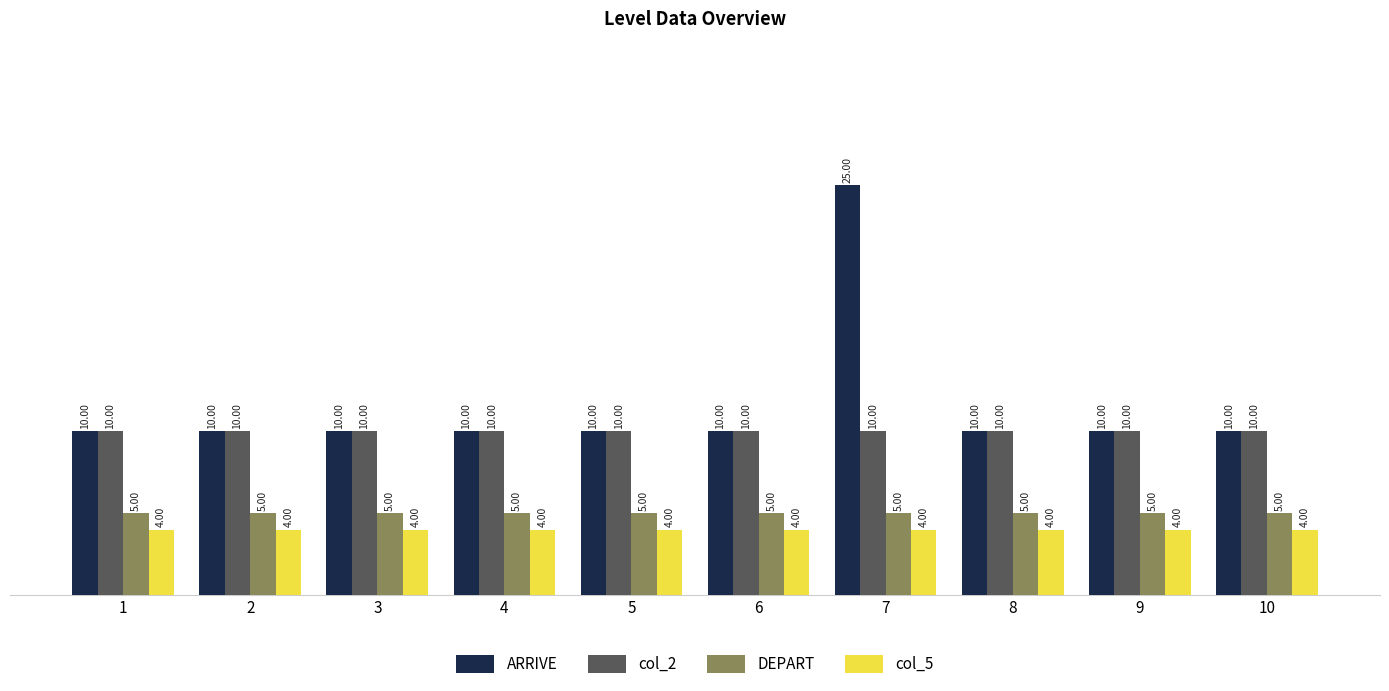

Does the chart contain any negative values?

No